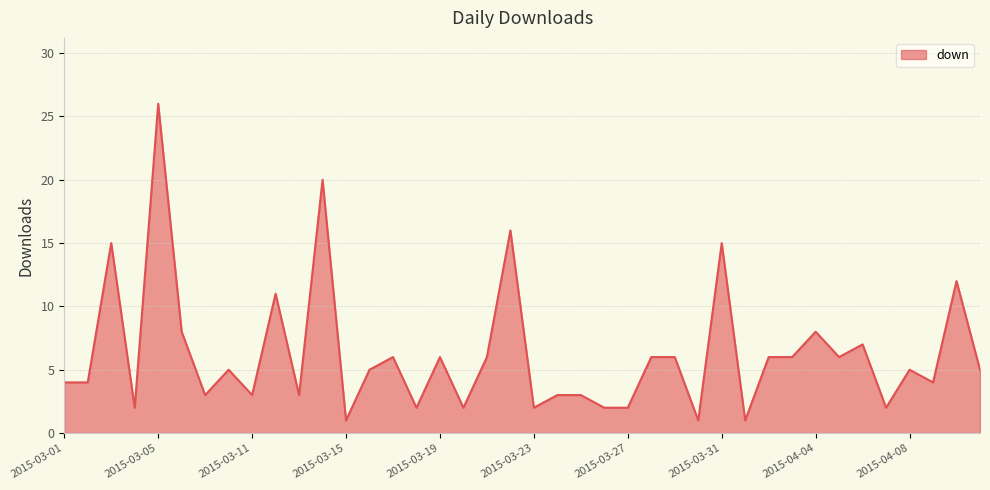

What is the difference between the maximum and minimum values?

25